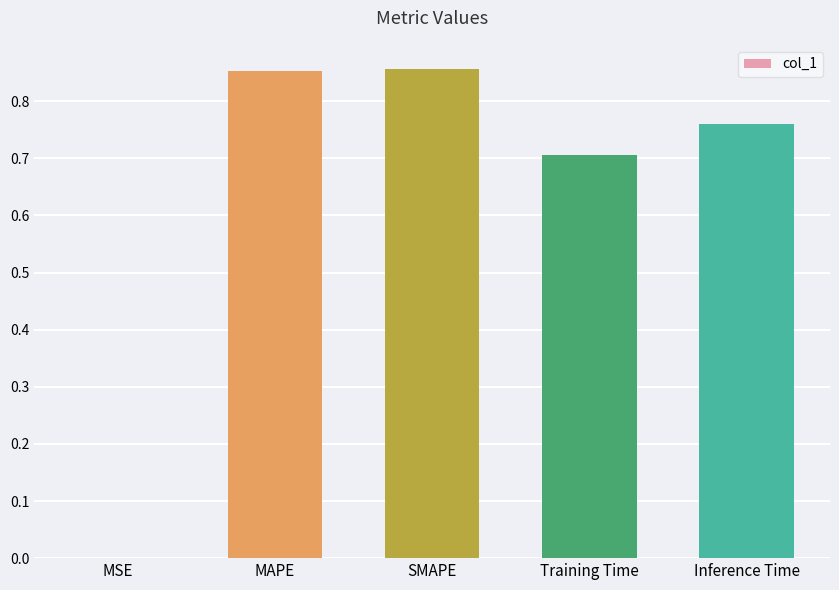

Which has a higher value, MAPE or Training Time?

MAPE